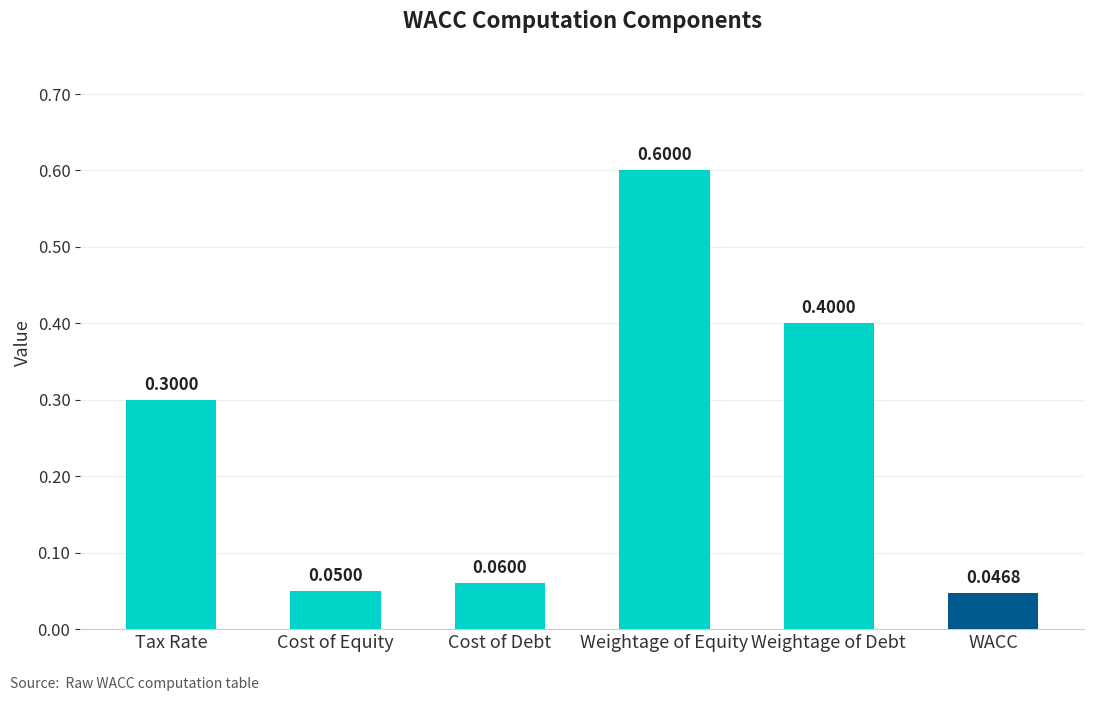

At which label is the value closest to 0?

WACC